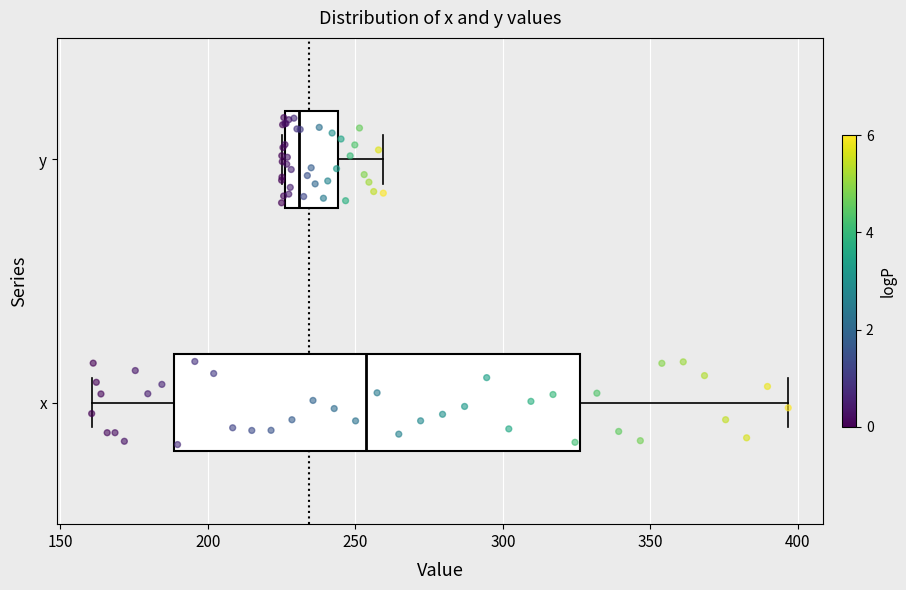

Reading bottom to top, read every box against the x-axis: the position of its median line, the range the box covers, and the ends of its whiskers. The values are not printed on the chart, so give them approximately, as read against the axis.

x: median 255, box 190 to 325, whiskers 160 to 395
y: median 230, box 225 to 245, whiskers 225 to 260